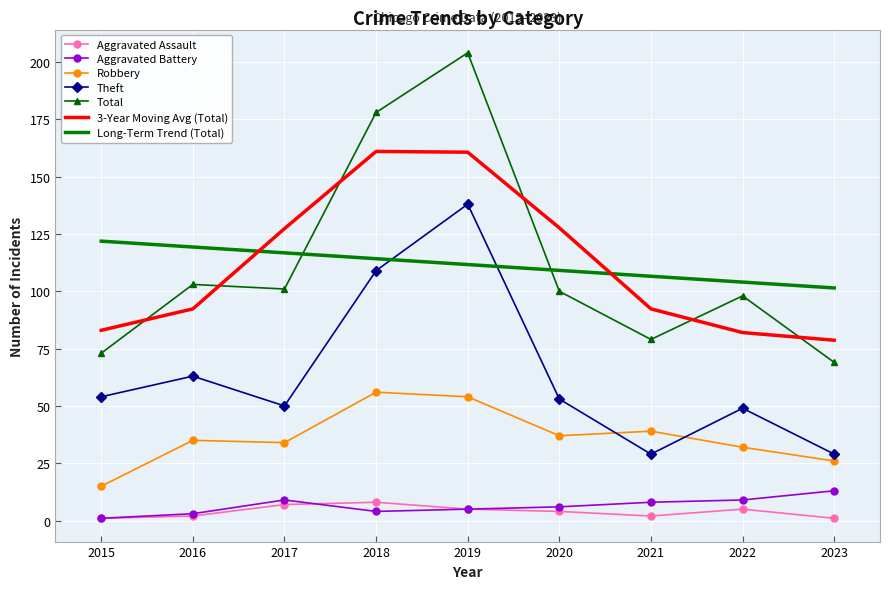

Which series has the widest spread of values?

Total